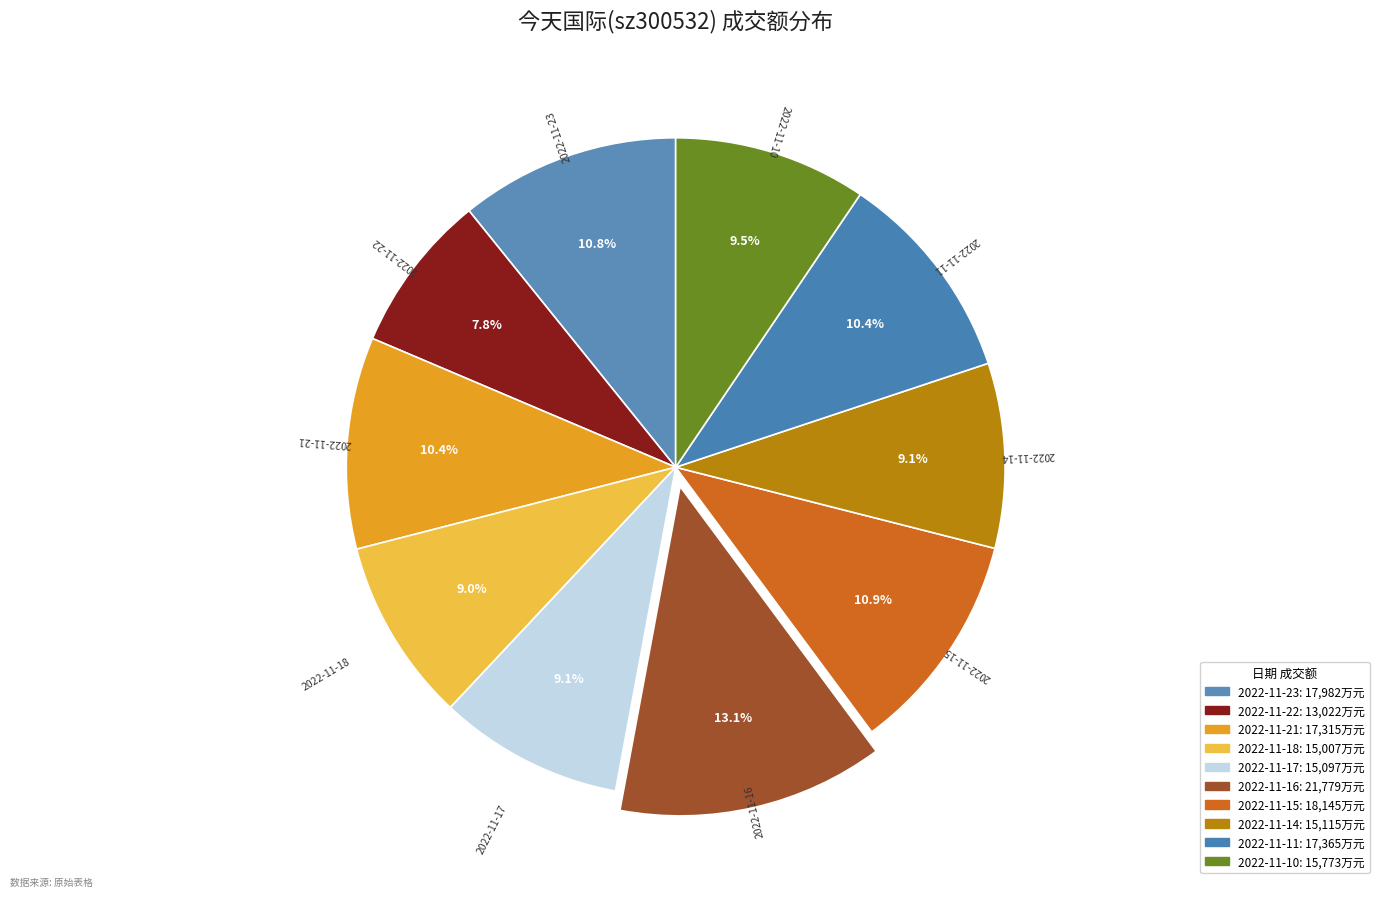

Do 2022-11-11 and 2022-11-23 together represent more than half of the pie?

No